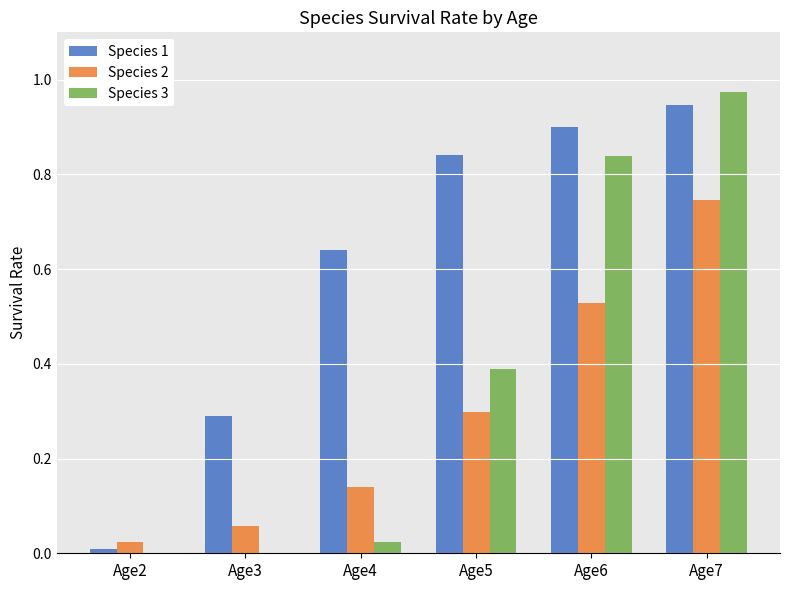

Between Age5 and Age7, which series saw the biggest shift?

Species 3